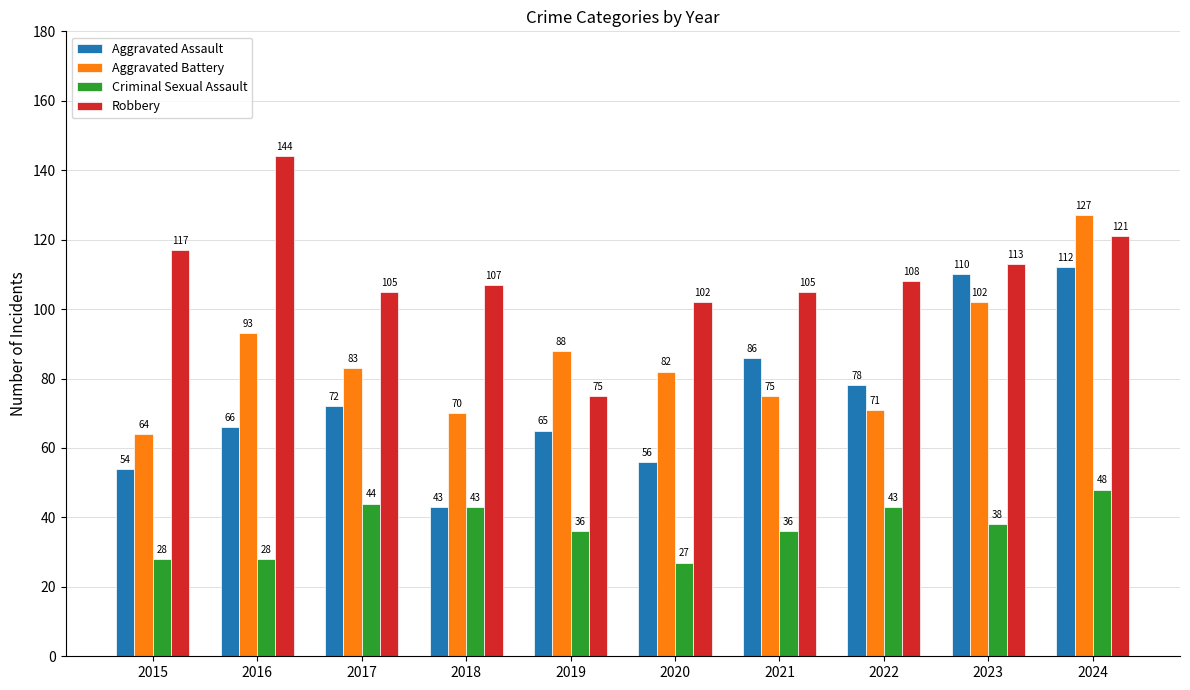

Is it true that Aggravated Assault equals 122 at 2021?

False